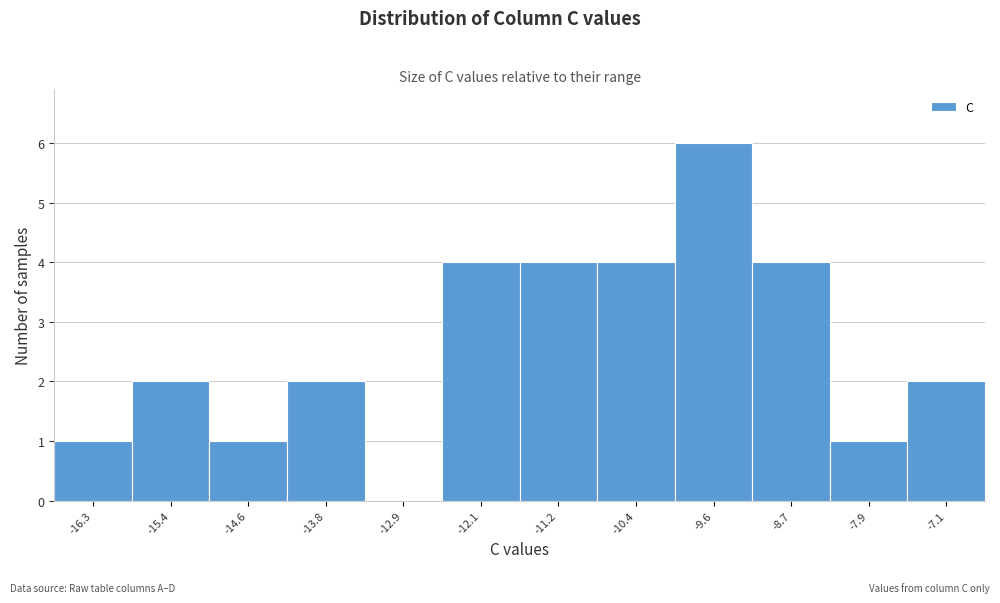

Reading left to right, list all the values displayed in this chart.

-16.3=1	-15.4=2	-14.6=1	-13.8=2	-12.9=0	-12.1=4	-11.2=4	-10.4=4	-9.6=6	-8.7=4	-7.9=1	-7.1=2